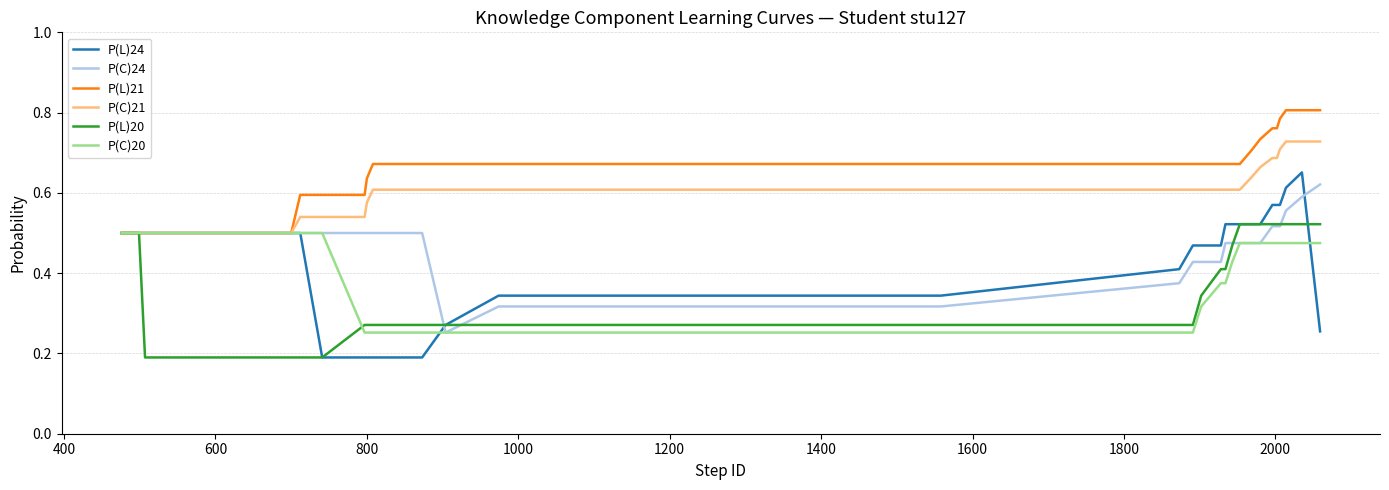

Which series has the largest total across all categories?

P(L)21